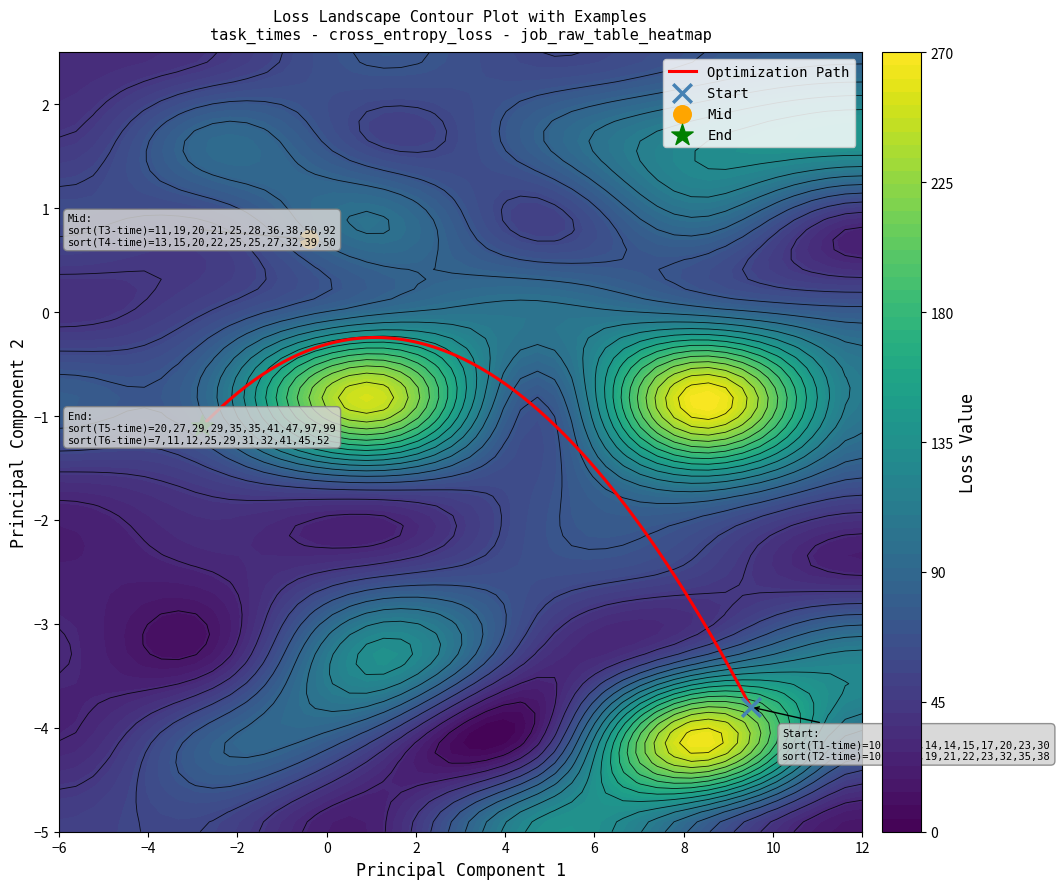

Reading left to right, what are all the values shown in this chart?

Row 1: 0=20	1=21	2=11	3=50	4=29	5=7
Row 2: 0=12	1=32	2=19	3=13	4=97	5=32
Row 3: 0=12	1=10	2=50	3=15	4=29	5=45
Row 4: 0=10	1=12	2=20	3=25	4=20	5=11
Row 5: 0=14	1=19	2=25	3=25	4=41	5=25
Row 6: 0=30	1=38	2=92	3=27	4=99	5=41
Row 7: 0=15	1=23	2=36	3=39	4=35	5=29
Row 8: 0=23	1=22	2=38	3=20	4=35	5=12
Row 9: 0=17	1=35	2=21	3=32	4=47	5=52
Row 10: 0=14	1=17	2=28	3=22	4=27	5=31